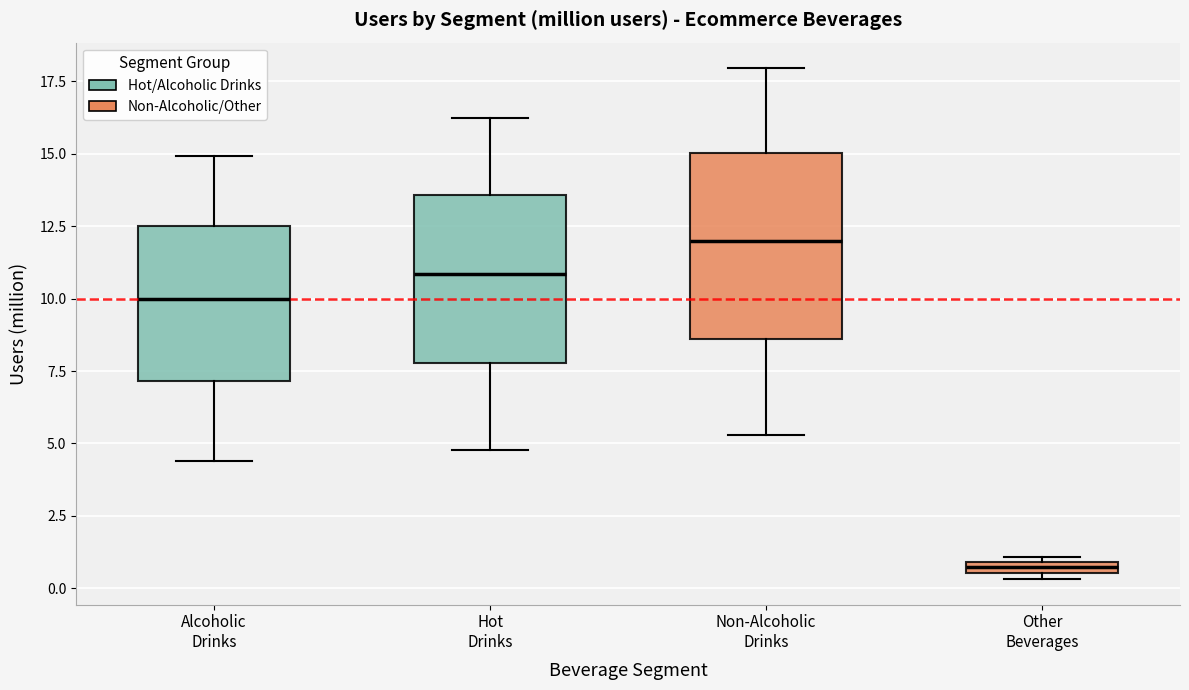

Comparing the boxes themselves (not the whiskers), which one is the tallest?

Non-Alcoholic Drinks